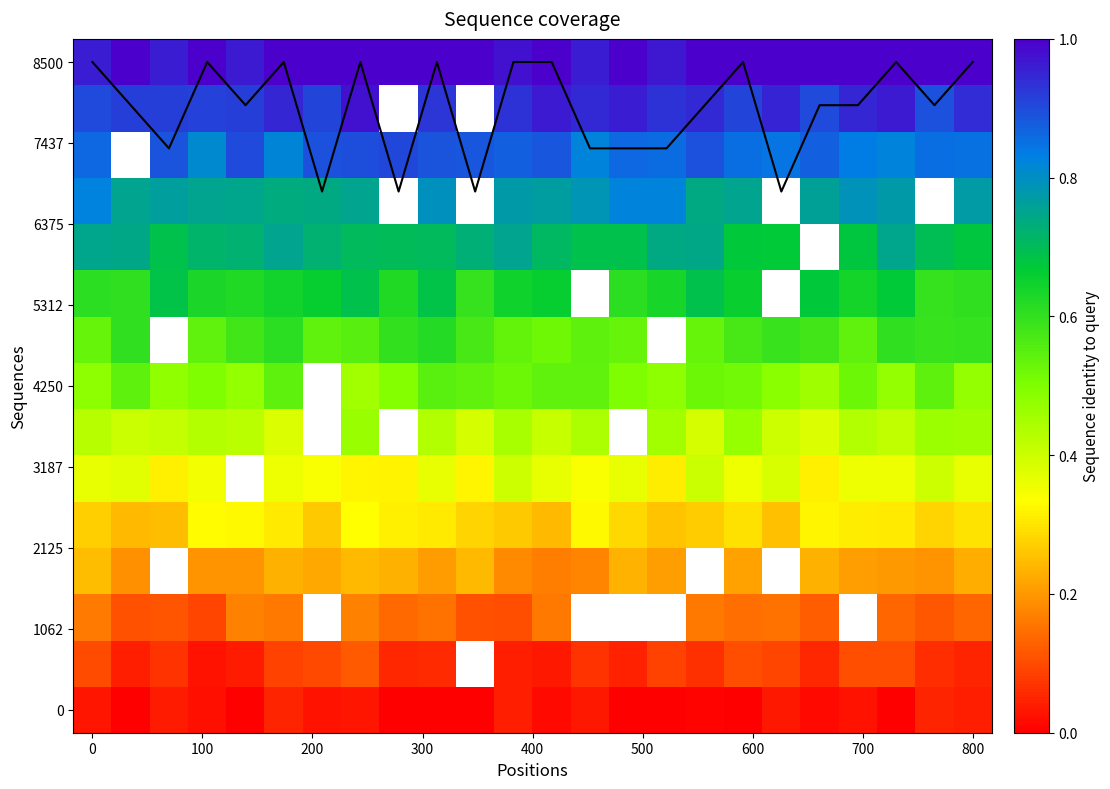

At which category is the sum across all series the highest?

700